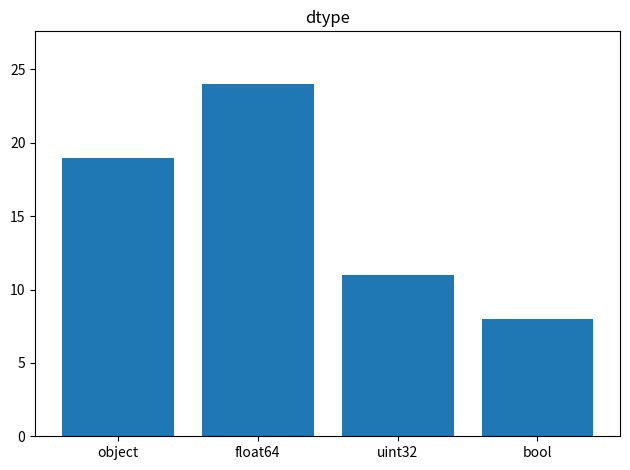

What is the sum of all values?

62